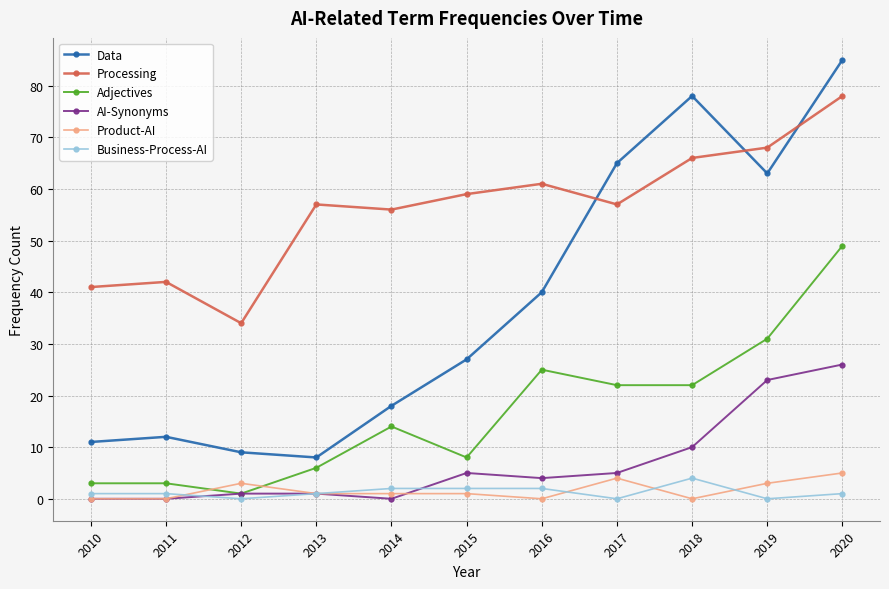

Which series has the largest total across all categories?

Processing